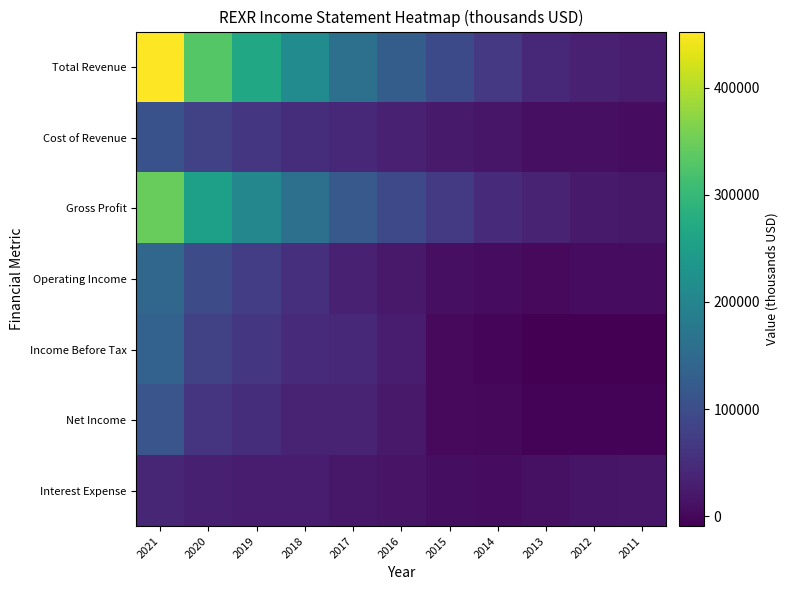

Reading left to right, transcribe all the data shown in this chart.

Total Revenue: 2021=452200	2020=330100	2019=267200	2018=212500	2017=161400	2016=126200	2015=93900	2014=66600	2013=44400	2012=33000	2011=28200
Cost of Revenue: 2021=107700	2020=79700	2019=63300	2018=51700	2017=42100	2016=33600	2015=25000	2014=18400	2013=10300	2012=9300	2011=6900
Gross Profit: 2021=344500	2020=250400	2019=203900	2018=160800	2017=119200	2016=92600	2015=68900	2014=48200	2013=34100	2012=23700	2011=21300
Operating Income: 2021=142500	2020=98100	2019=74600	2018=55300	2017=32300	2016=21900	2015=10300	2014=5400	2013=2700	2012=6100	2011=5700
Income Before Tax: 2021=136200	2020=80900	2019=64000	2018=47100	2017=41700	2016=25900	2015=2000	2014=-1200	2013=-9200	2012=-8300	2011=-7900
Net Income: 2021=111800	2020=61300	2019=50500	2018=36100	2017=34400	2016=22800	2015=1700	2014=800	2013=-4900	2012=-4900	2011=-3800
Interest Expense: 2021=40100	2020=30800	2019=26900	2018=25400	2017=20200	2016=14800	2015=8500	2014=6400	2013=11200	2012=16900	2011=18000